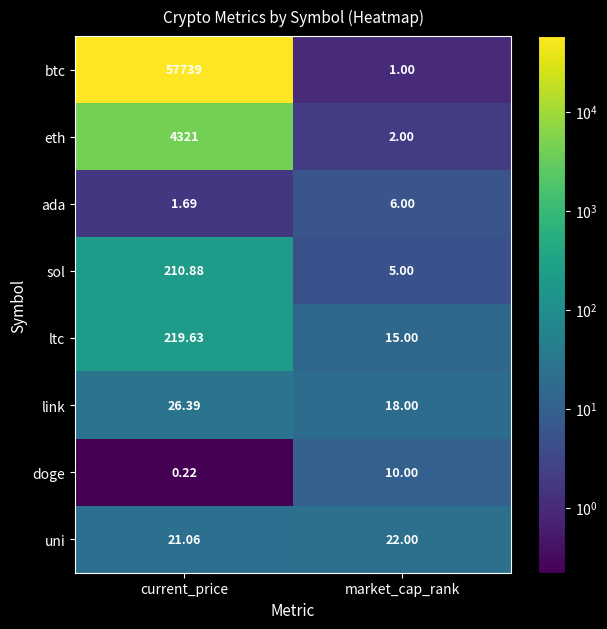

Which series changed the most between current_price and market_cap_rank?

btc